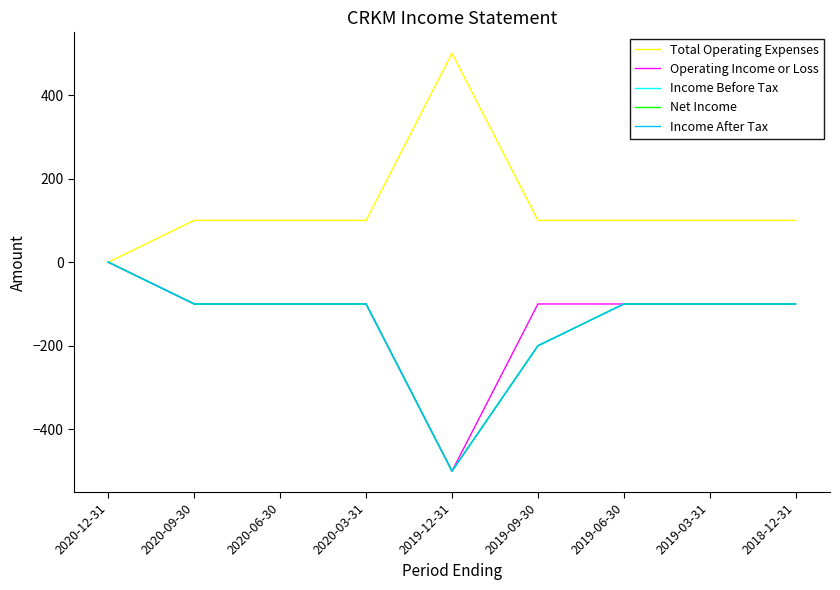

True or false: Income Before Tax has more than 0 interior local peaks.

False